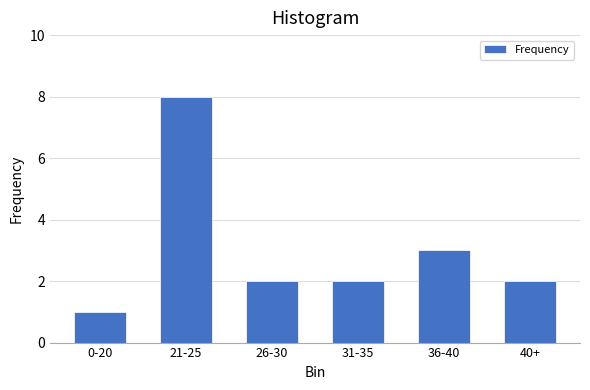

Reading right to left, list all the values displayed in this chart.

40+=2	36-40=3	31-35=2	26-30=2	21-25=8	0-20=1